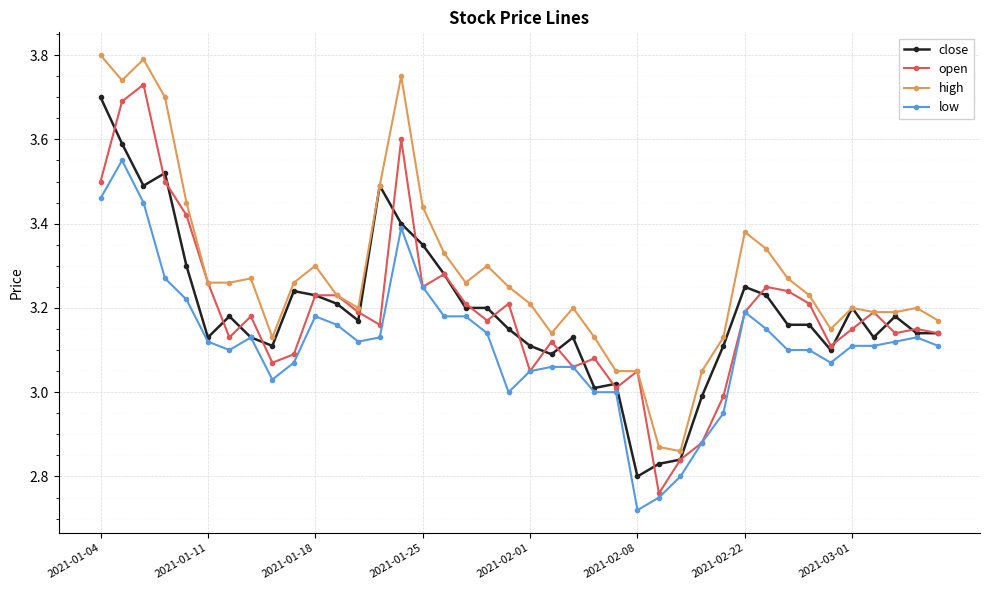

True or false: low and high intersect in this chart.

False